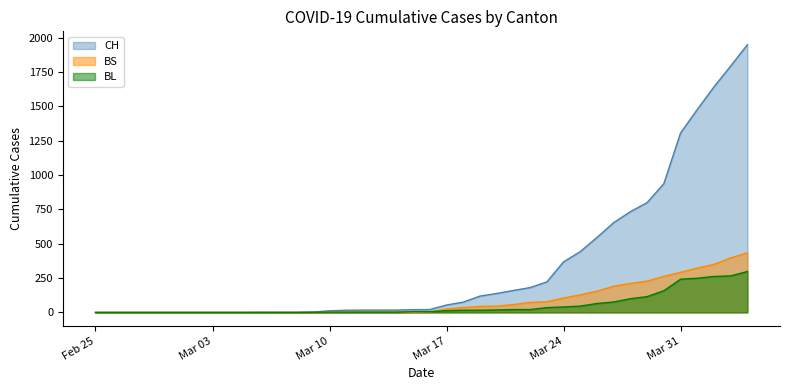

What is the highest value of the BL series?

298